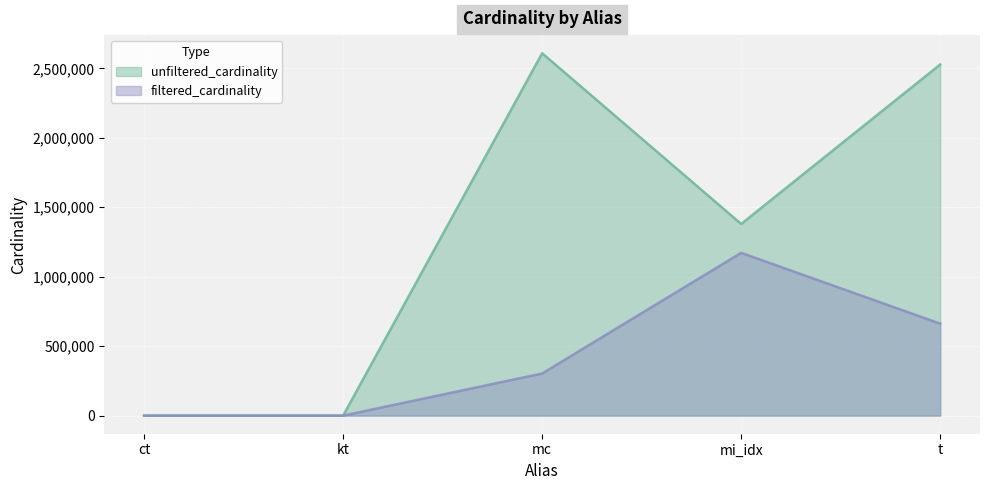

True or false: unfiltered_cardinality and filtered_cardinality intersect in this chart.

False